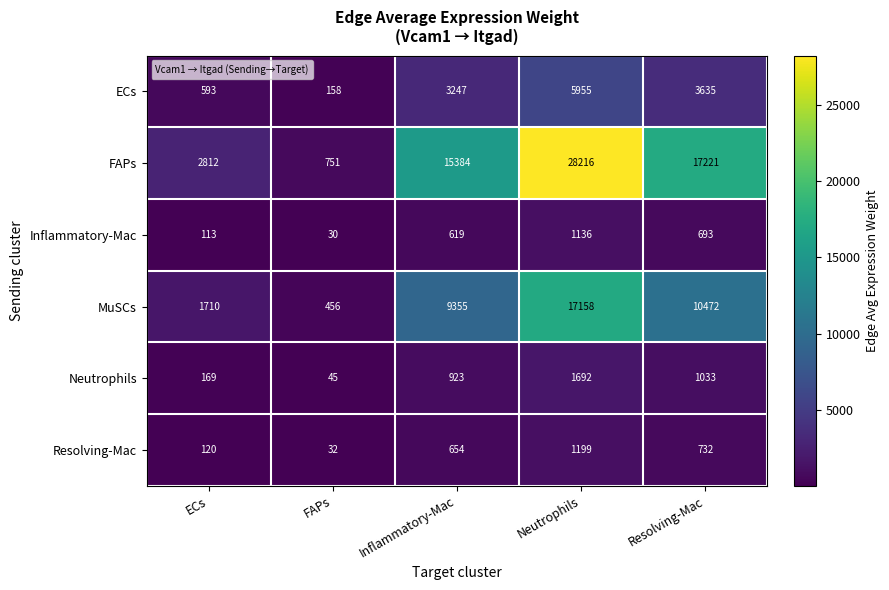

What is the total value across all series at Resolving-Mac?

33786